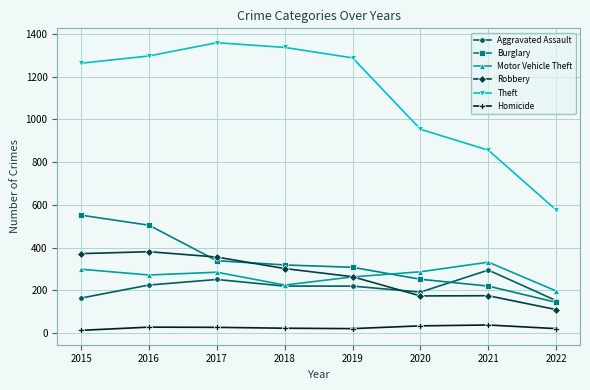

True or false: Theft and Homicide intersect in this chart.

False